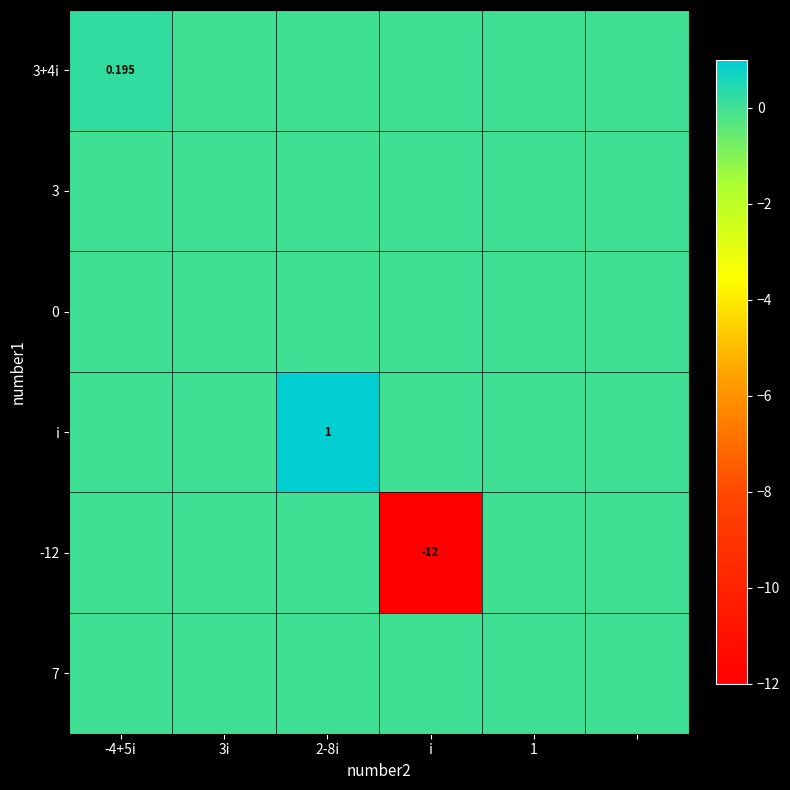

Rank the series by their maximum value, from highest to lowest.

i, 3+4i, 3, 0, -12, 7